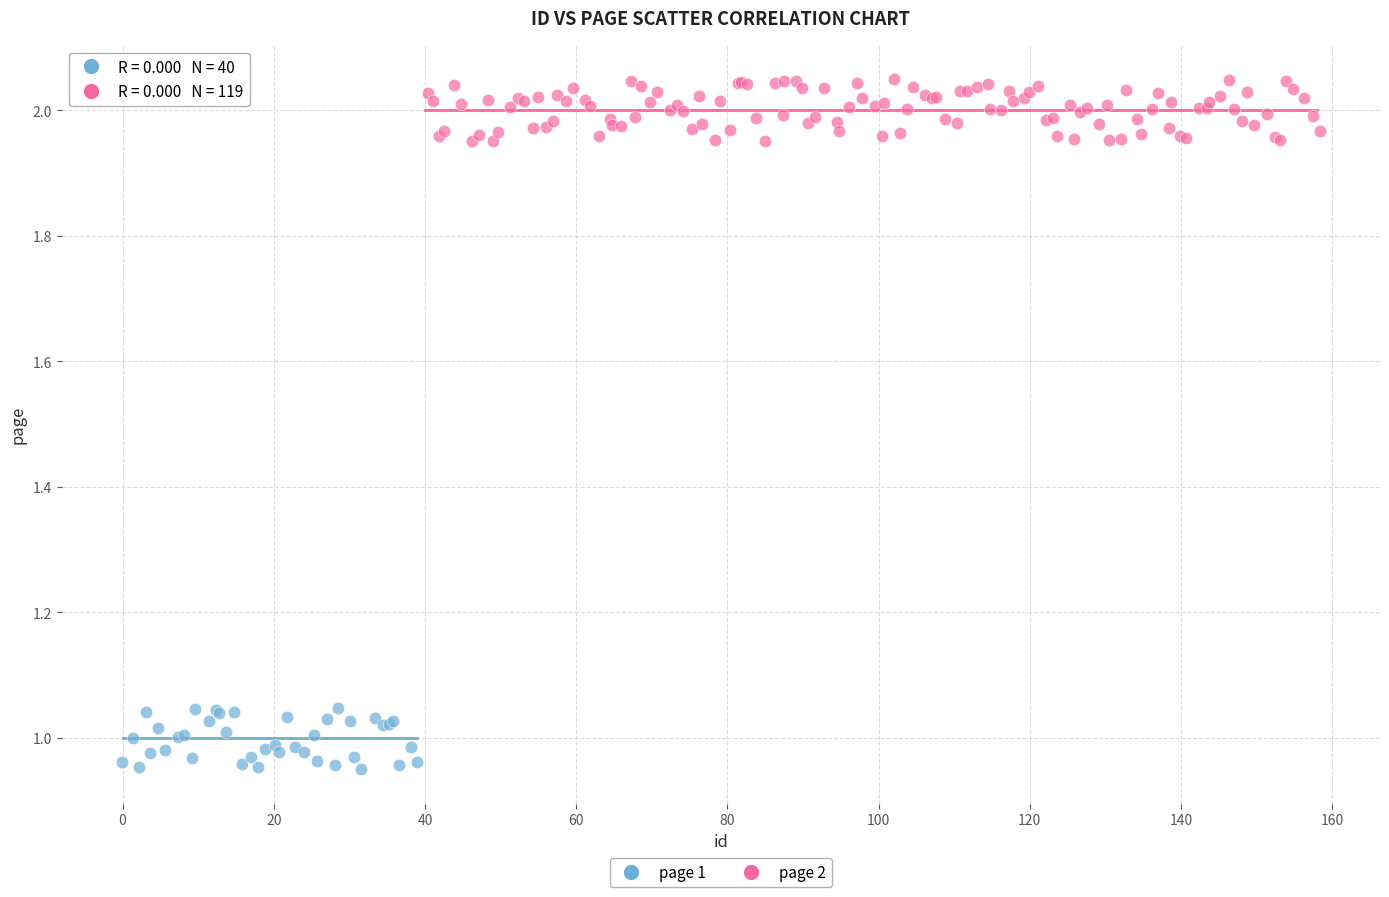

Which series contains the highest Y value?

page 2